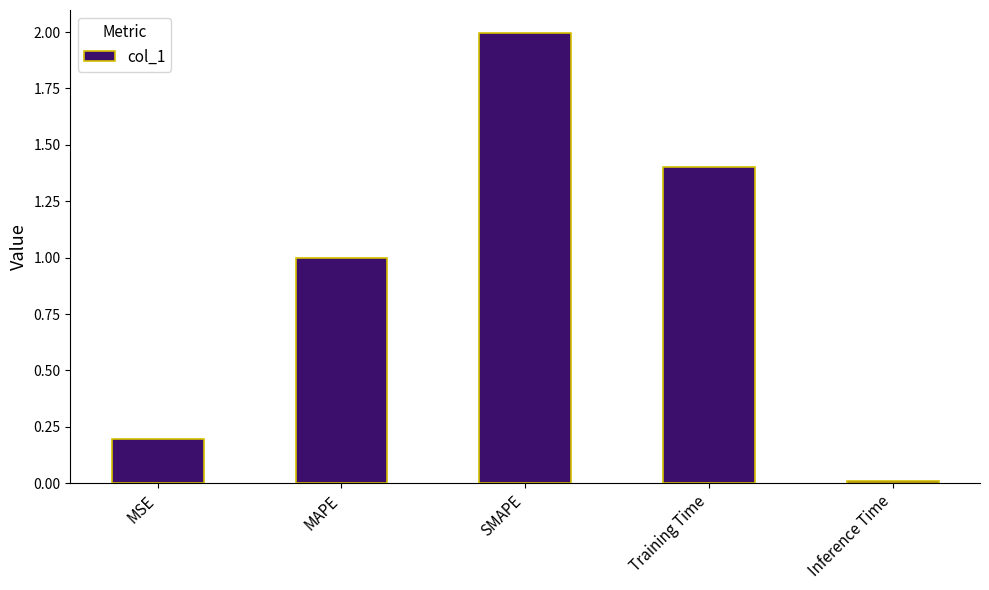

What is the average value?

0.9